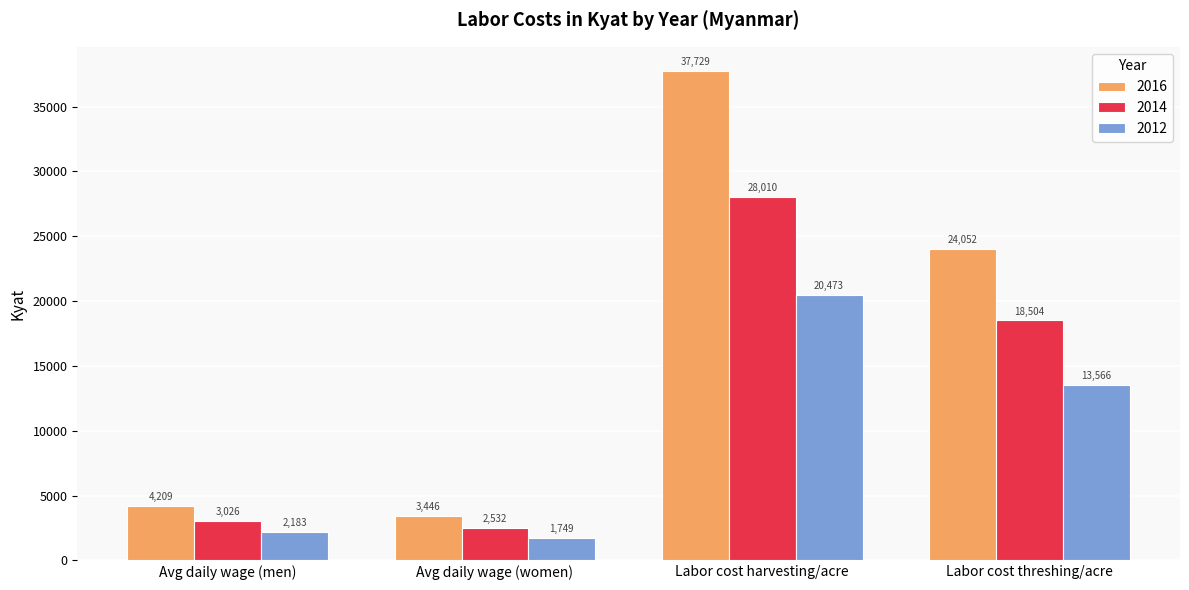

Which series has the largest total across all categories?

2016